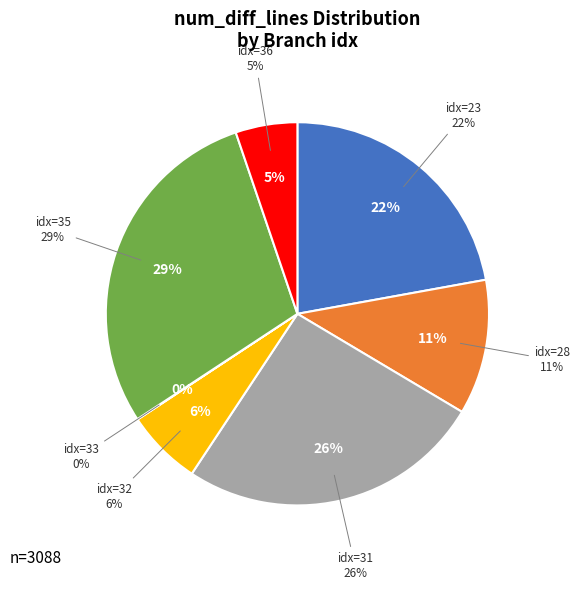

What is the largest slice in the pie chart?

35